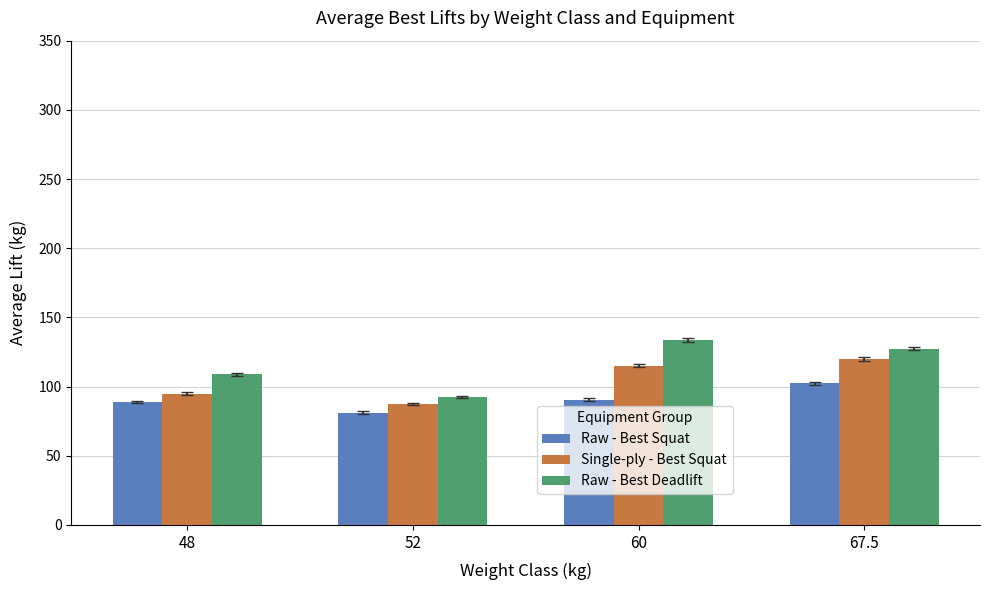

Where is Raw - Best Deadlift nearest to the value 113?

48